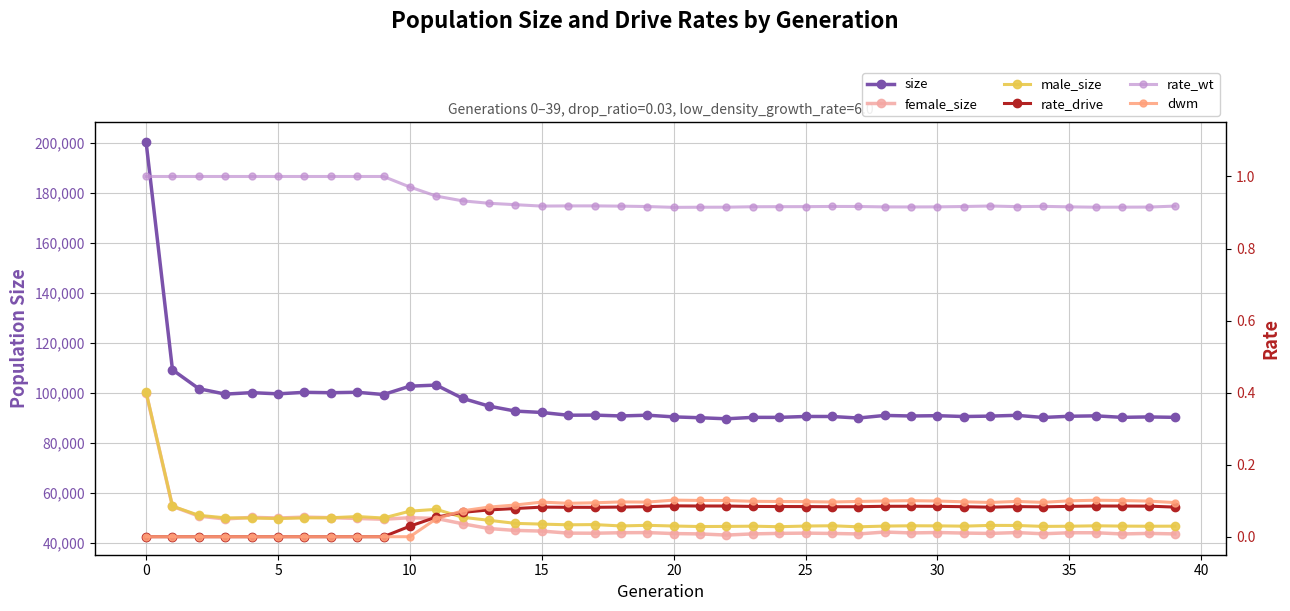

Which series has the largest range (max minus min)?

size